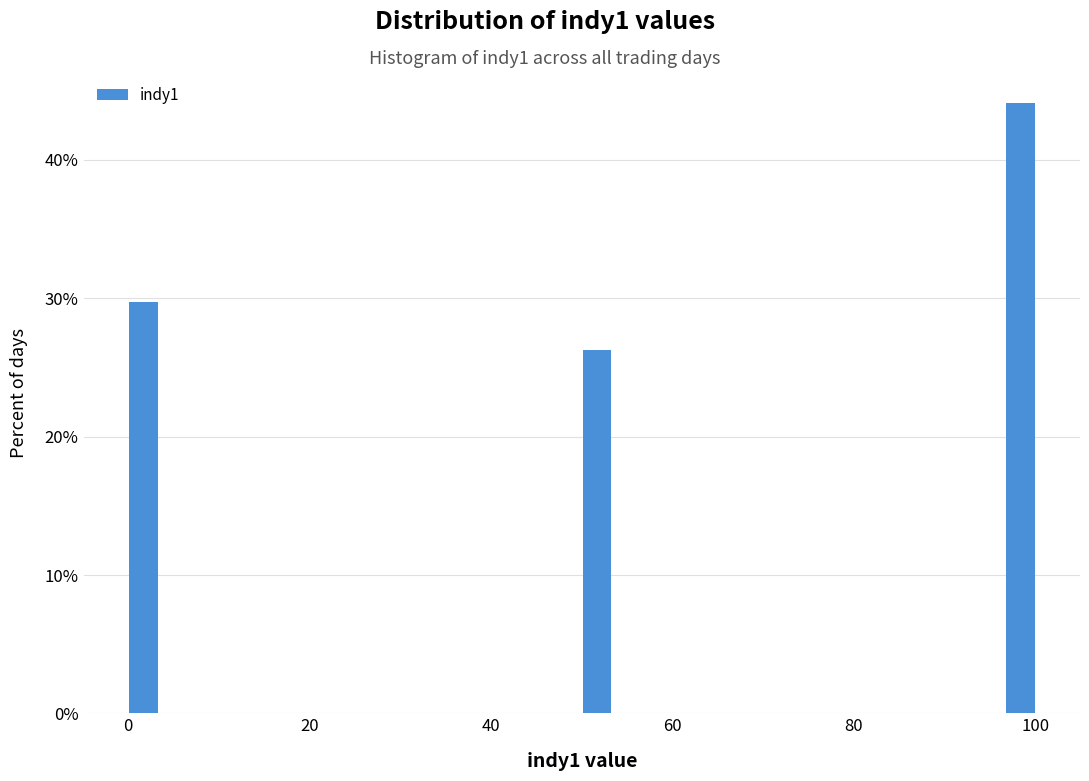

Around what value on the x-axis is the tallest bar? Give the approximate position of its centre, as read against the axis.

98